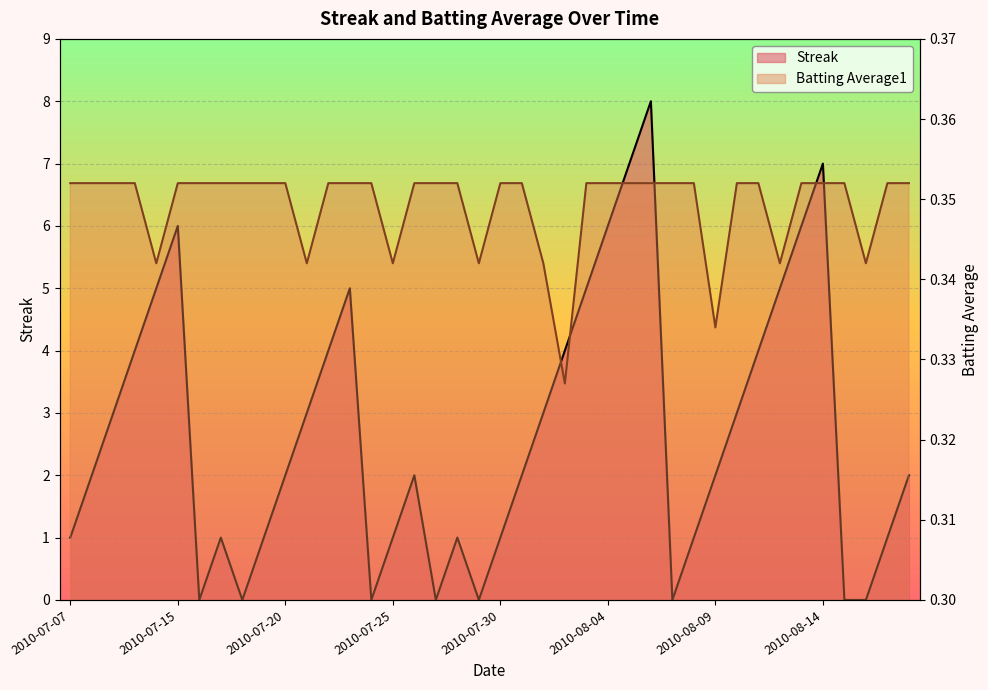

Where is the first local minimum for Batting Average1?

2010-07-11